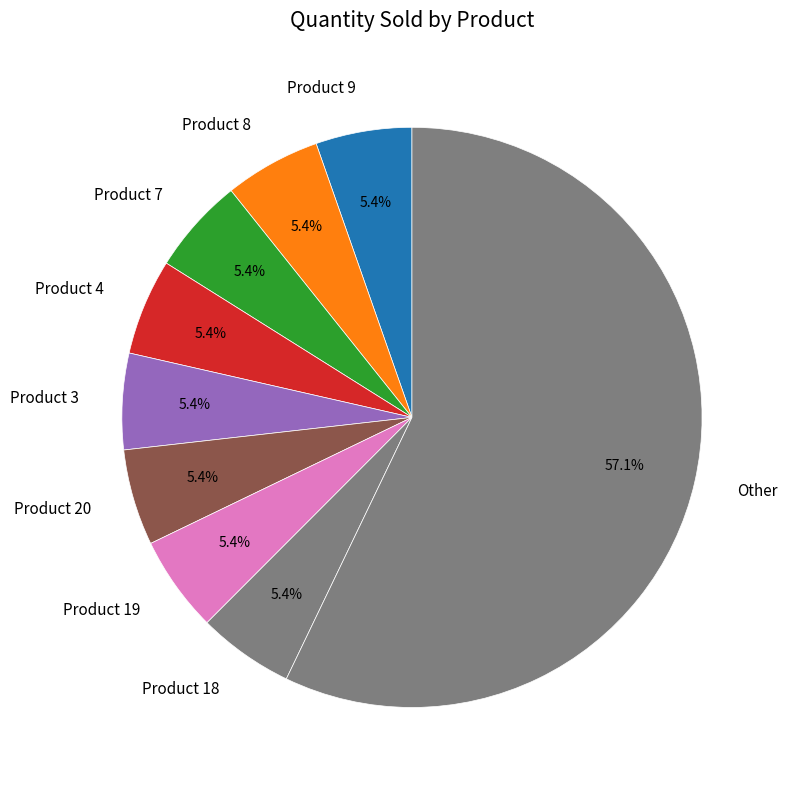

Does any single category account for the majority?

Yes